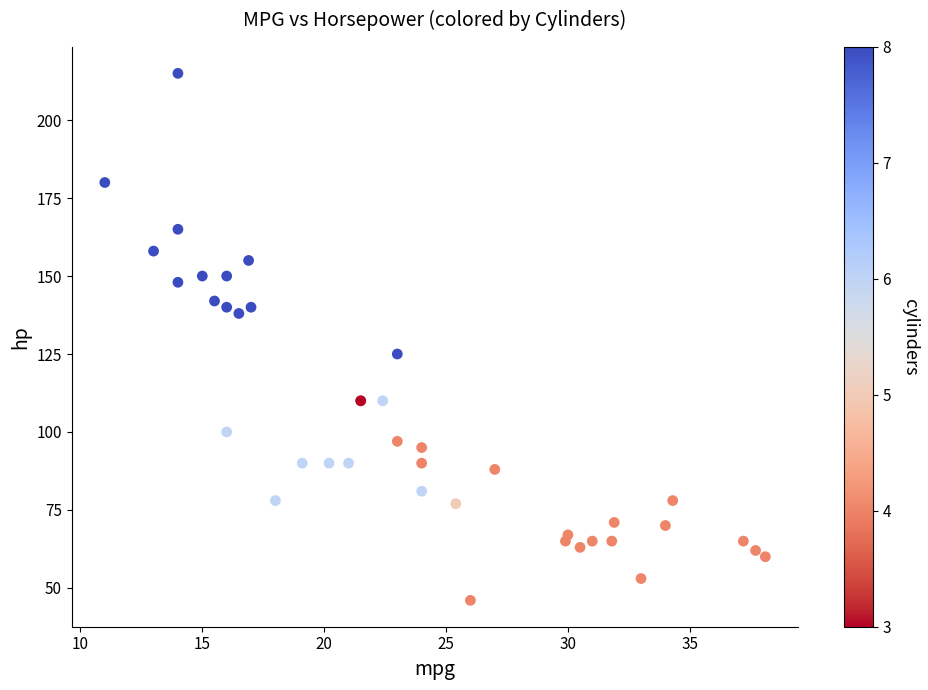

What Y value in the scatter plot is closest to 130?

125